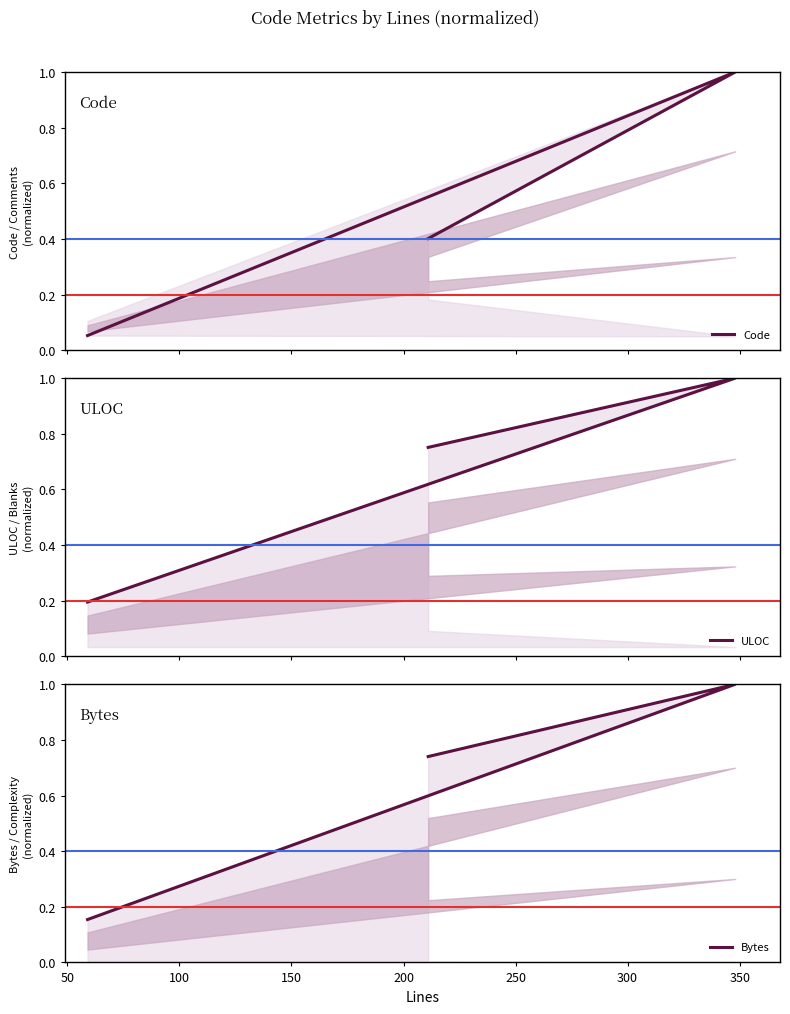

Rank the series by their maximum value, from lowest to highest.

Code, ULOC, Bytes